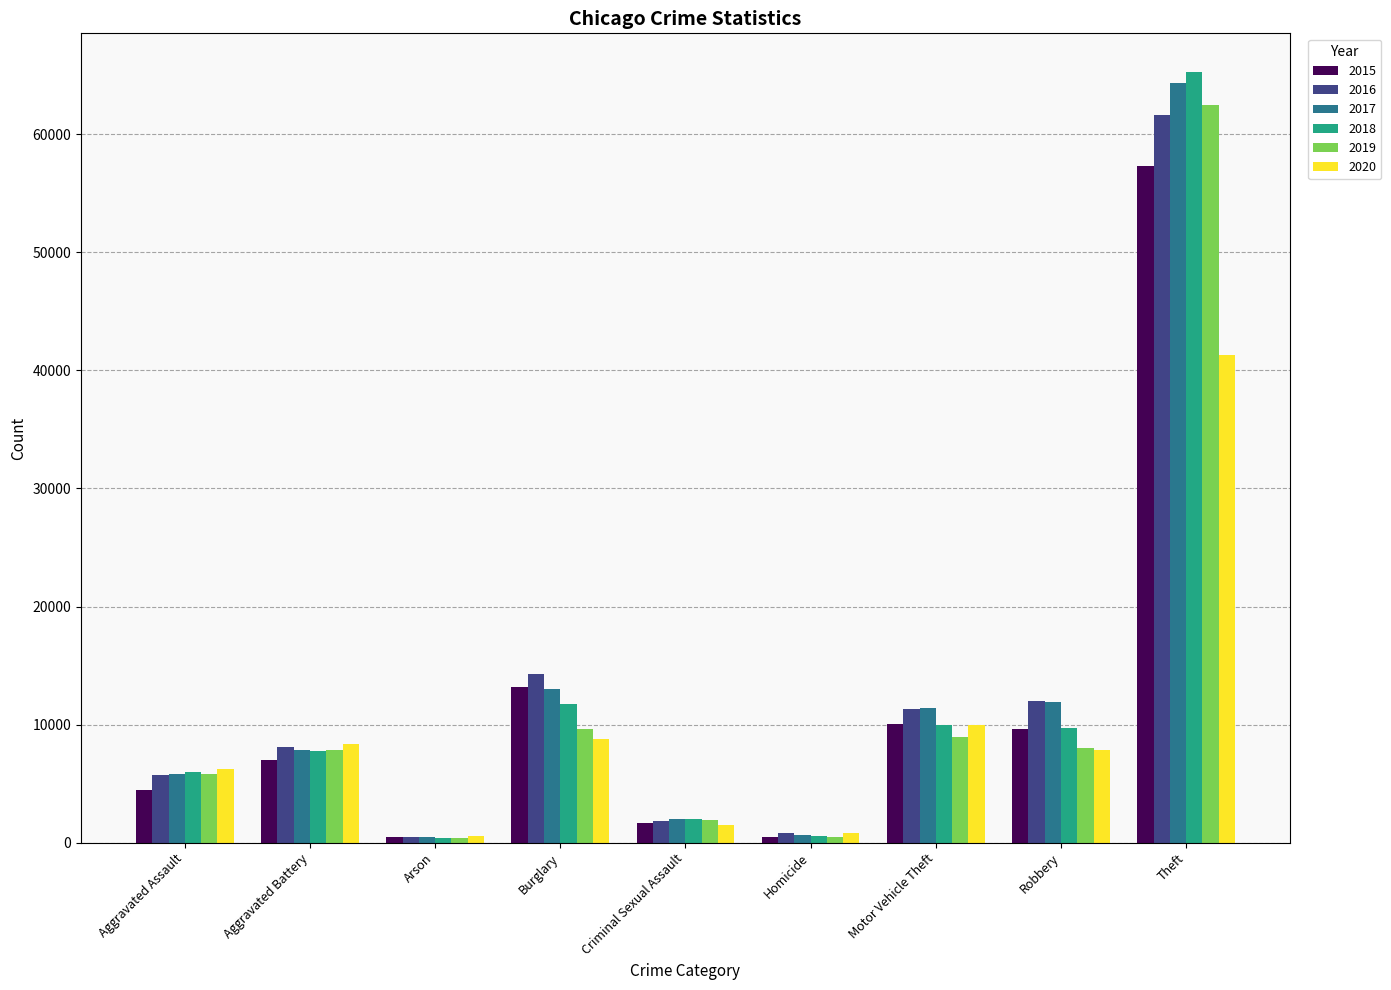

Which series changed the most between Aggravated Assault and Theft?

2018